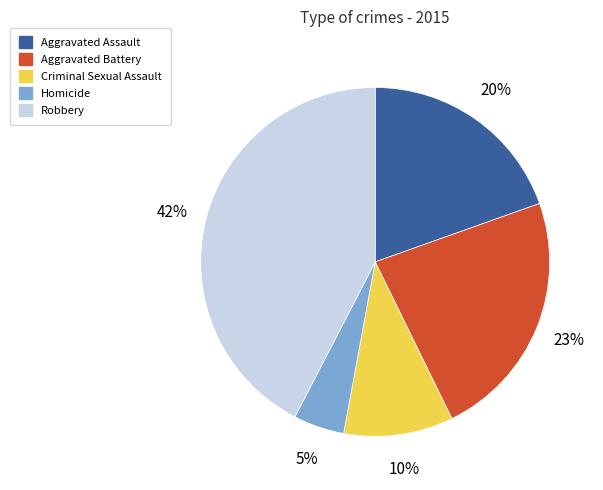

True or false: Criminal Sexual Assault accounts for 10% of the total.

True